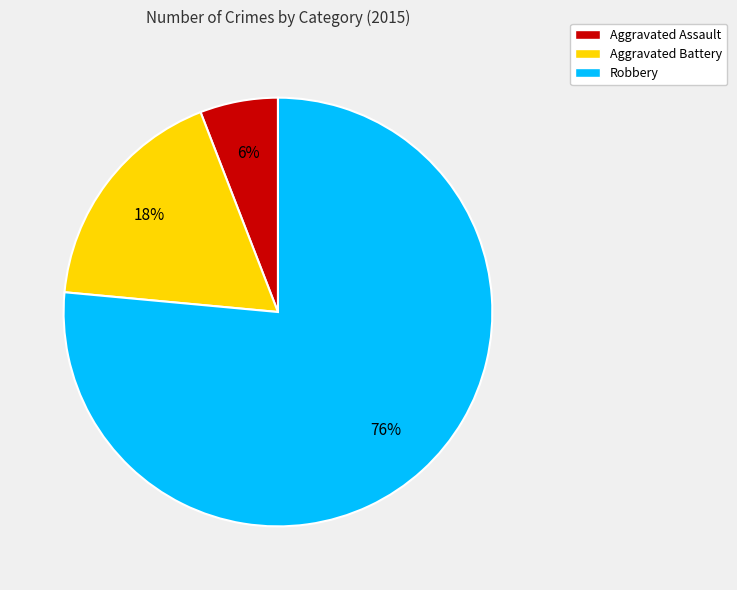

Is it true that Robbery is 91% of the pie?

False